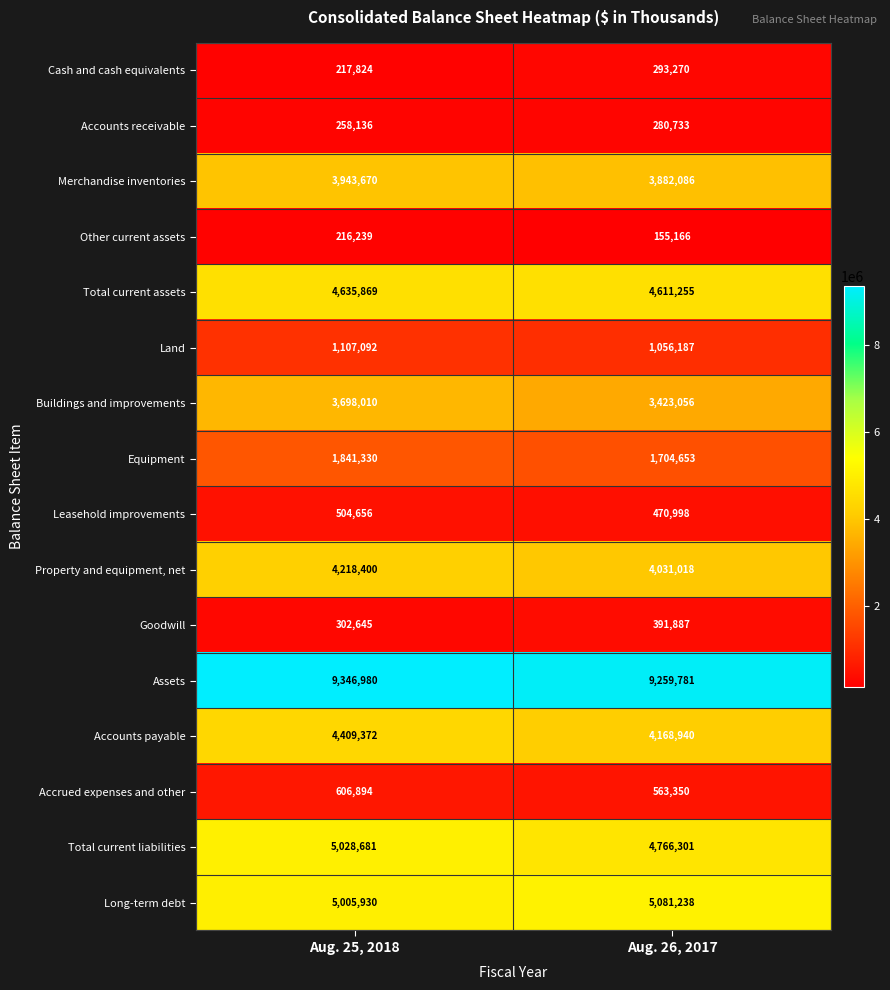

Is the value of Accounts payable at Aug. 26, 2017 greater than the value of Equipment at Aug. 25, 2018?

Yes